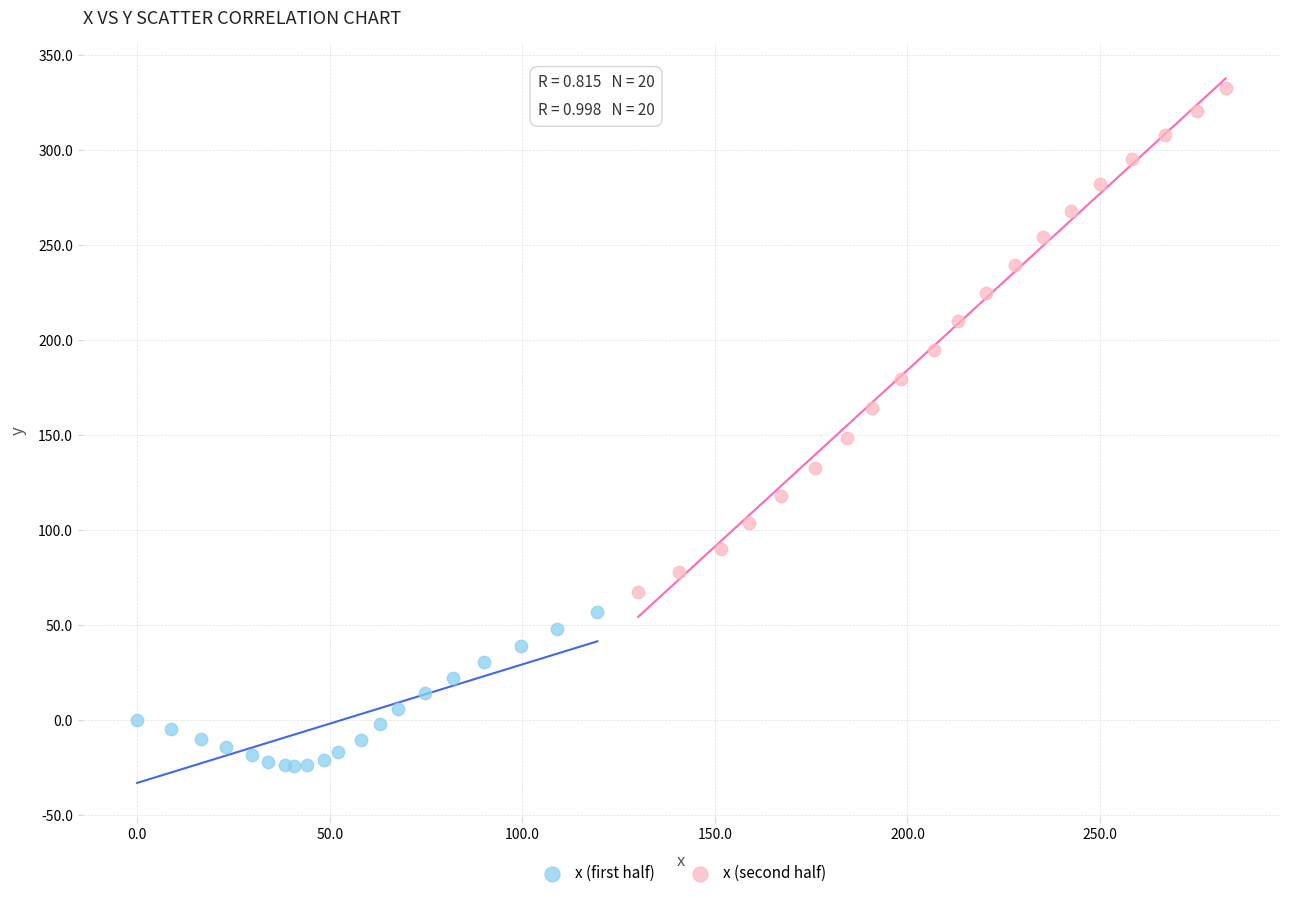

Which series has the widest spread of Y values?

x (second half)